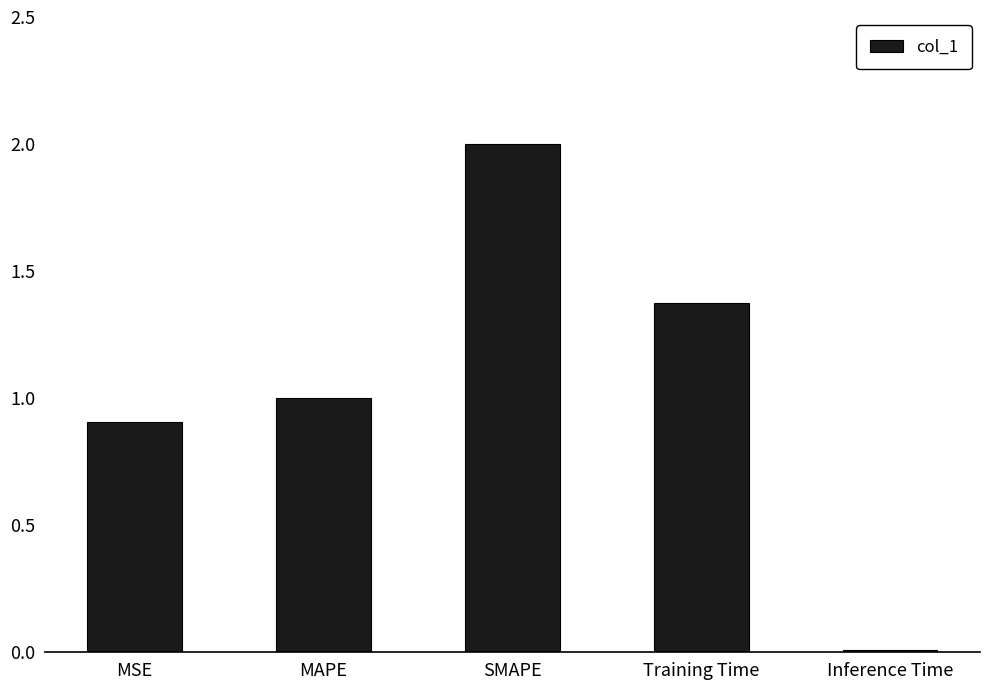

Does the chart contain stacked bars?

No